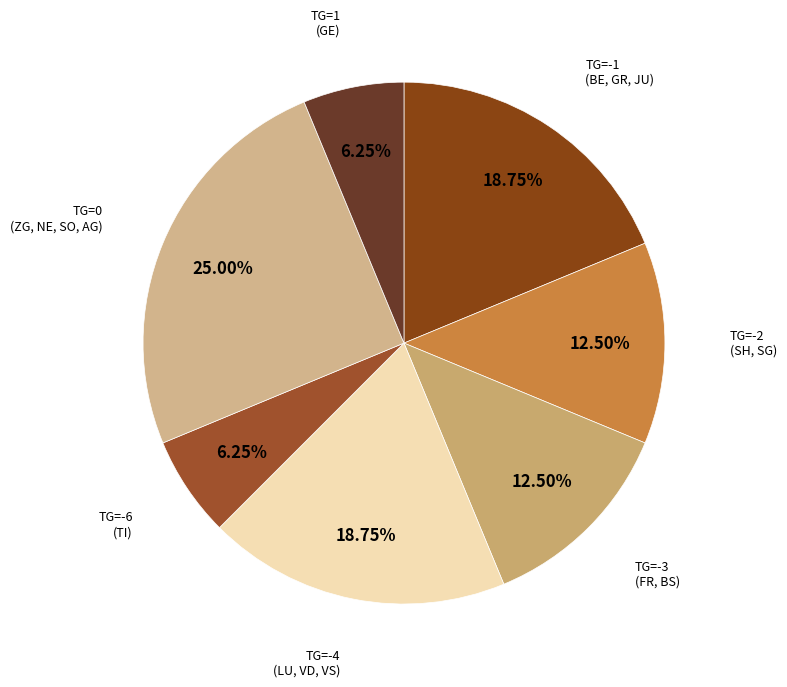

Does any single category account for the majority?

No